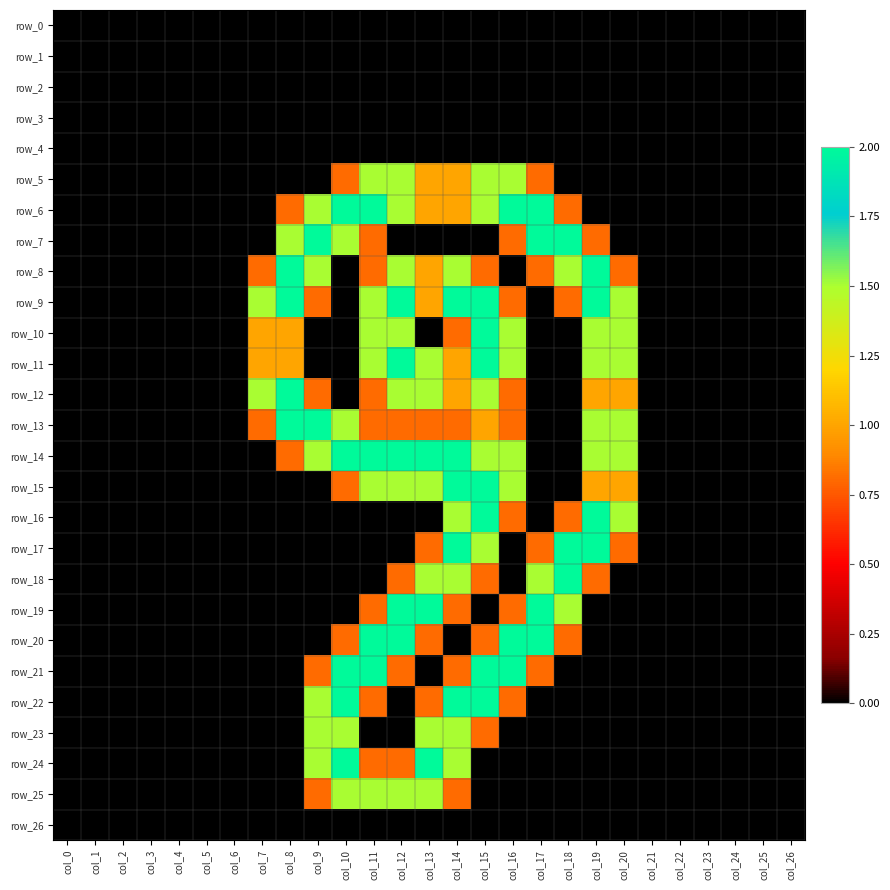

Which series changed the most between col_2 and col_21?

row_0